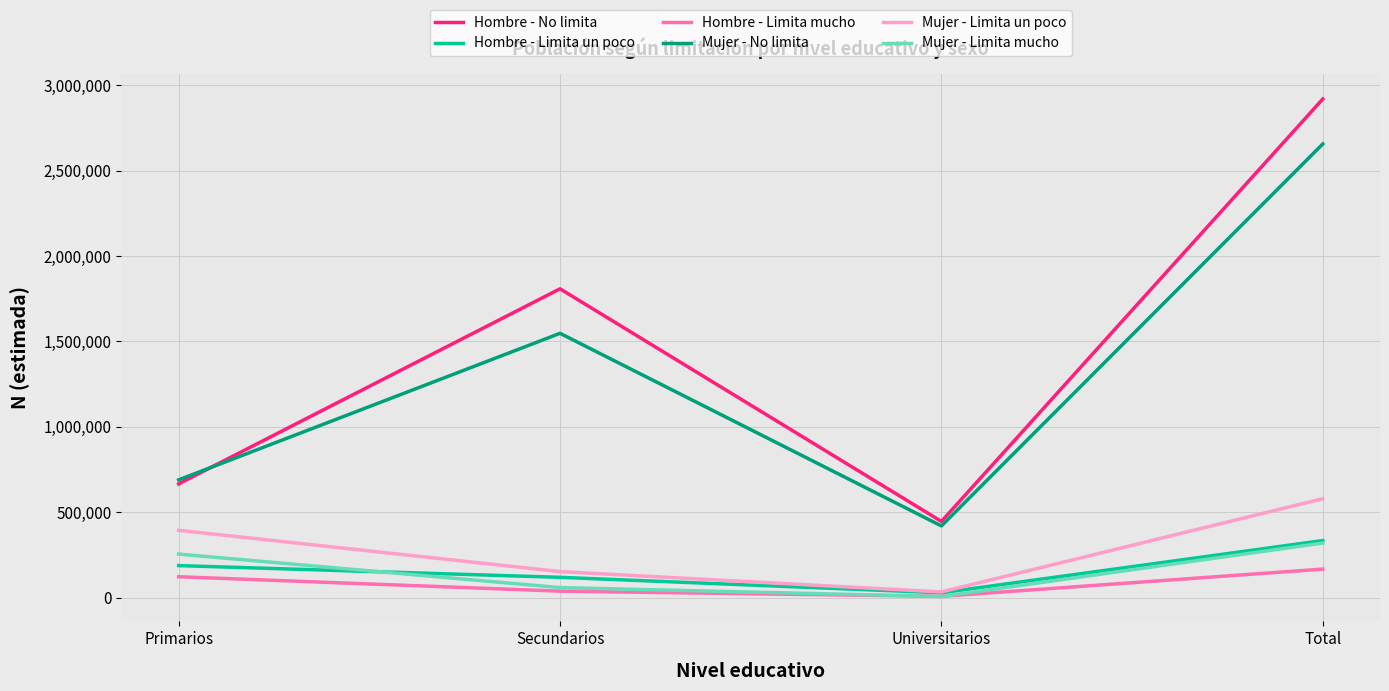

What position from the right is Universitarios?

2